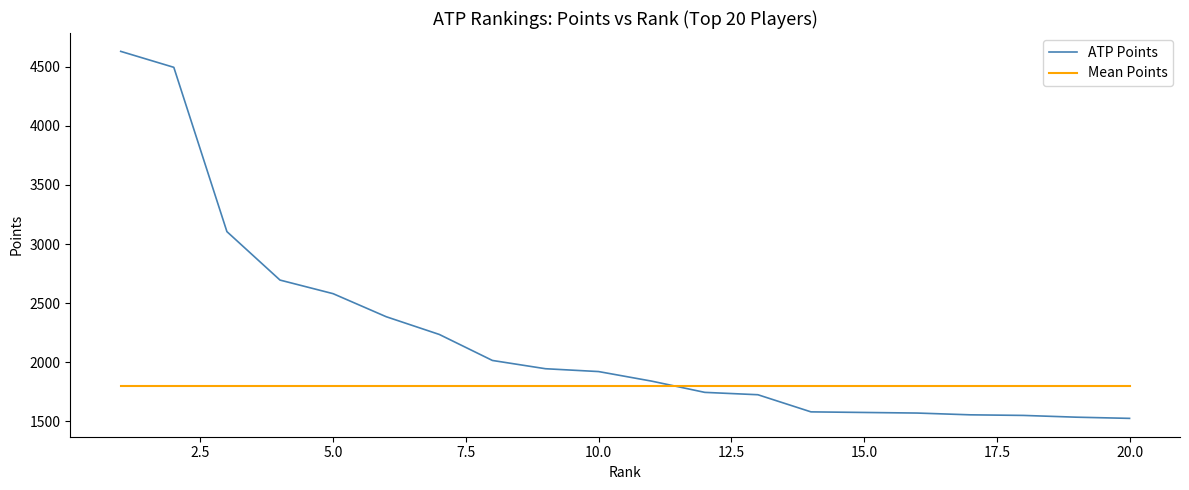

What is the maximum value for ATP Points?

4630